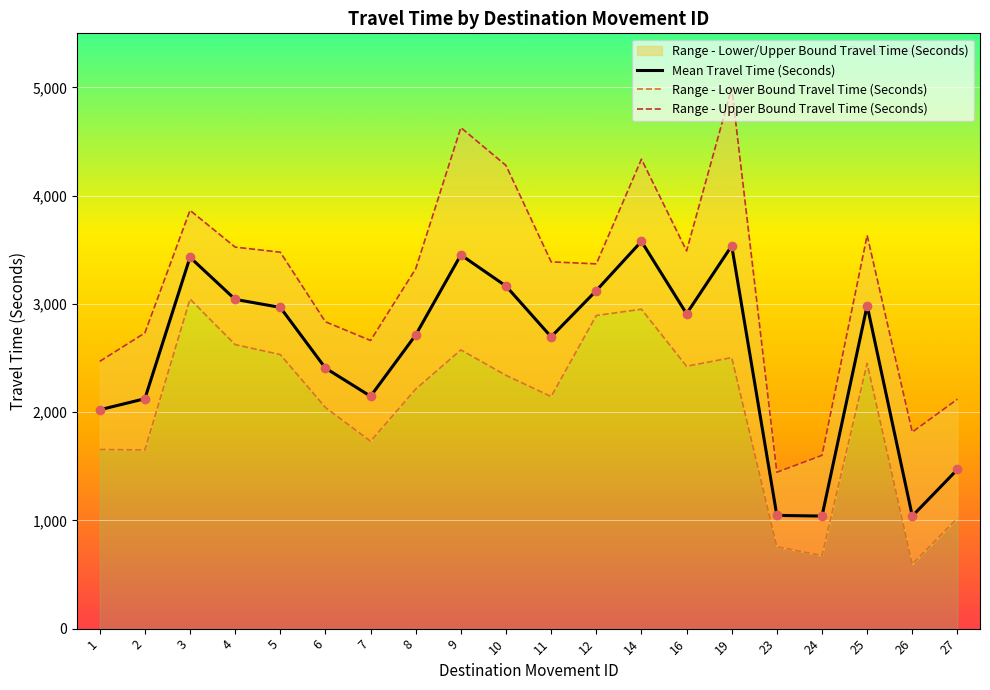

Which series contains the lowest Y value?

Range - Lower Bound Travel Time (Seconds)